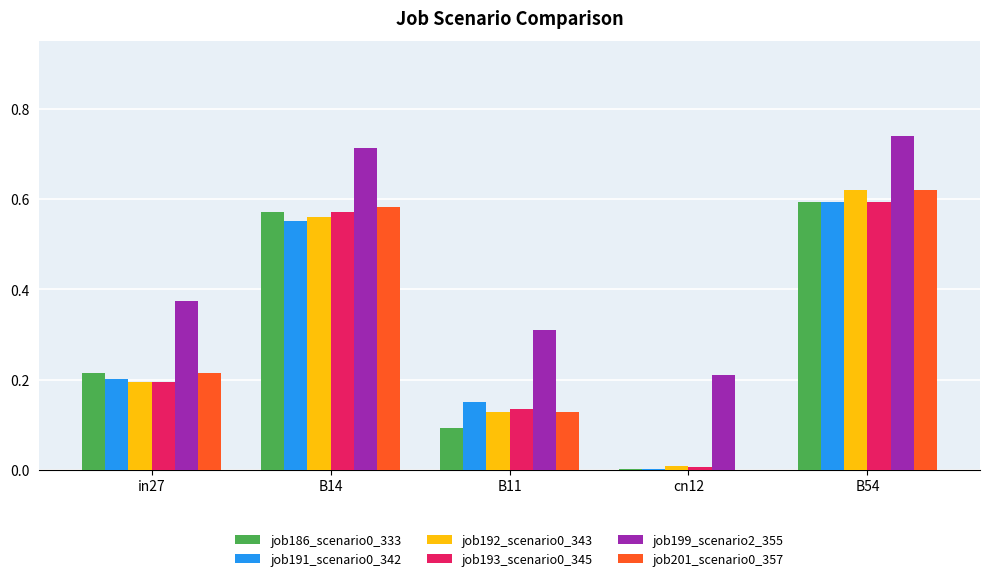

The value of job186_scenario0_333 at B11 is 0.0. True or false?

False